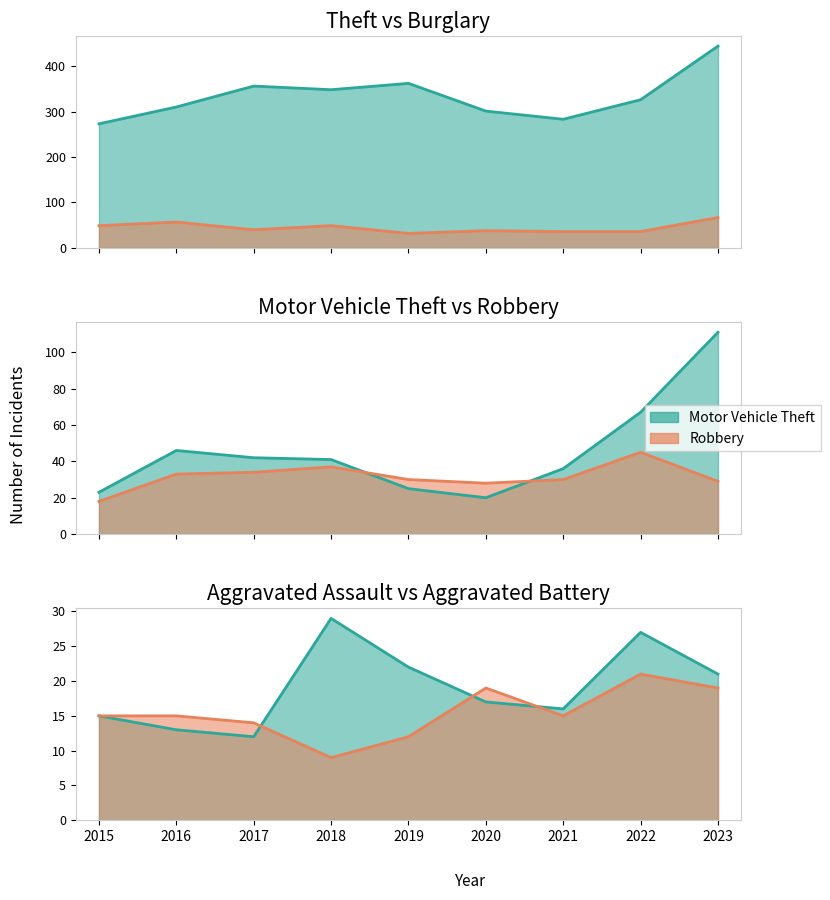

How many interior local peaks does the Robbery series have?

2